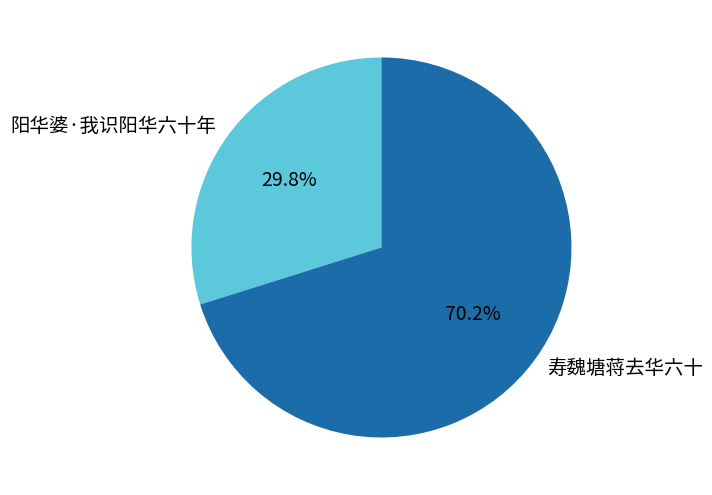

Is it true that 寿魏塘蒋去华六十 is 76% of the pie?

False